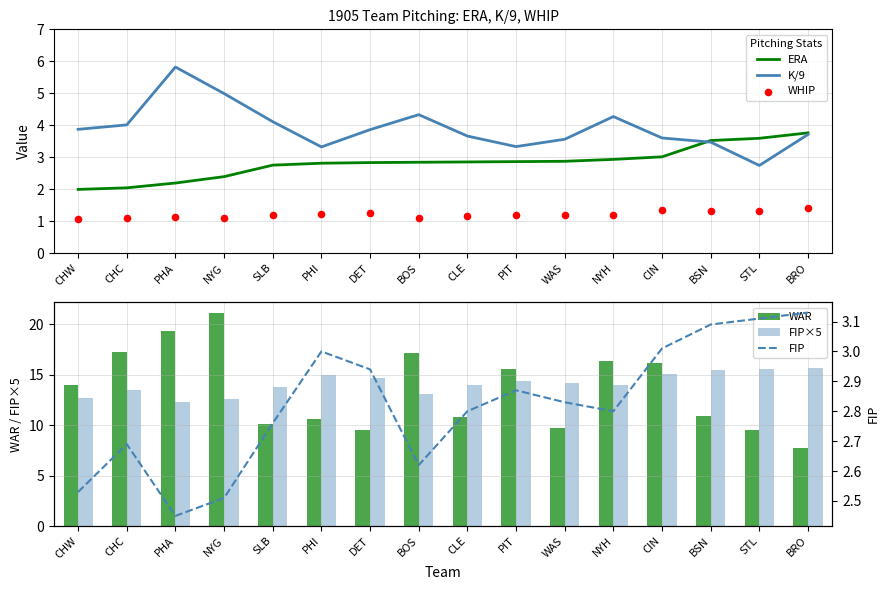

At which category is the sum across all series the highest?

NYG